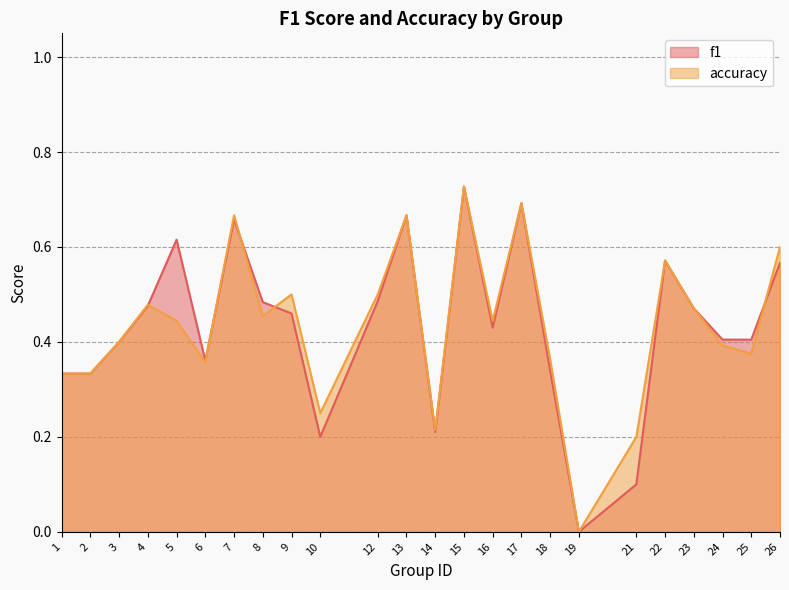

At 6, list the series in order from largest to smallest.

f1, accuracy